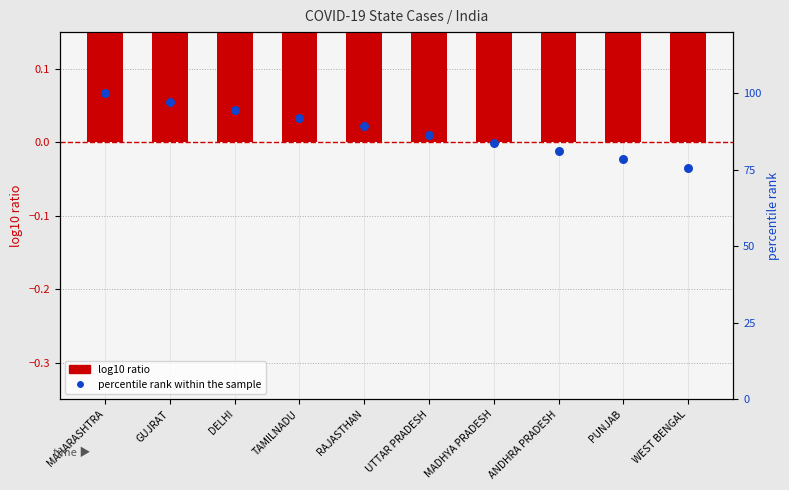

Which series has the largest Y range (max minus min)?

percentile rank within the sample